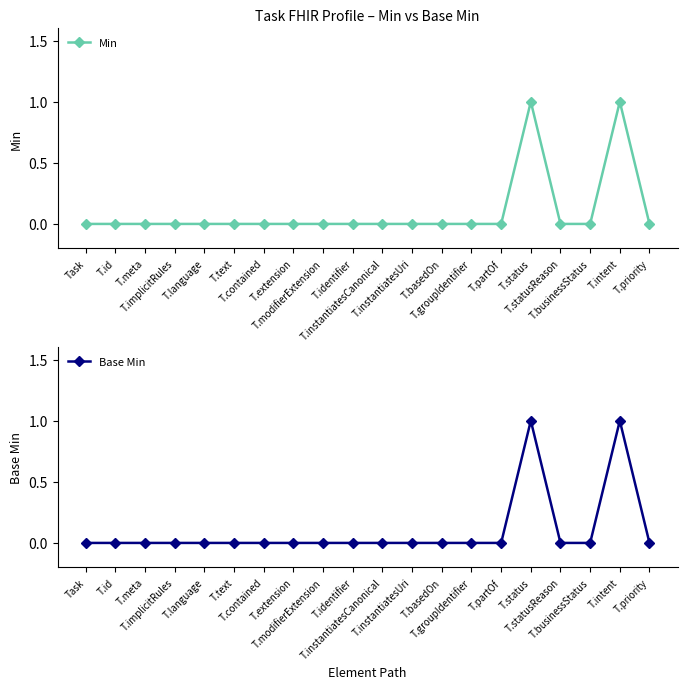

What is the sum of all Base Min values?

2